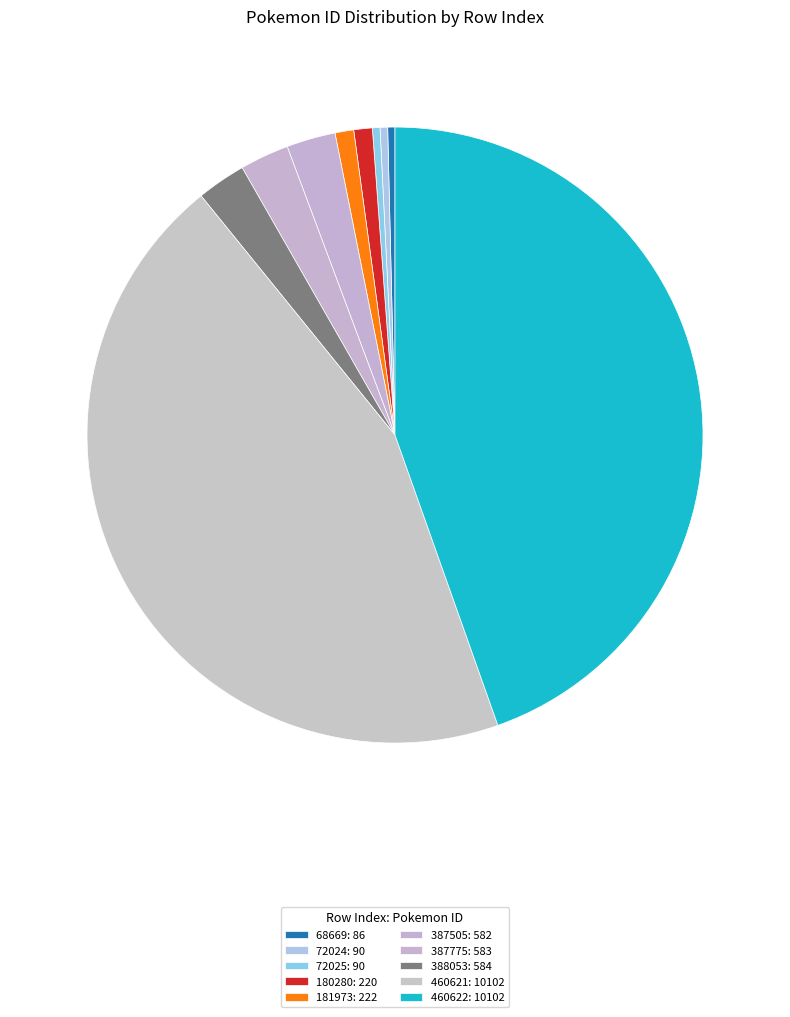

Count the number of slices in the pie.

10